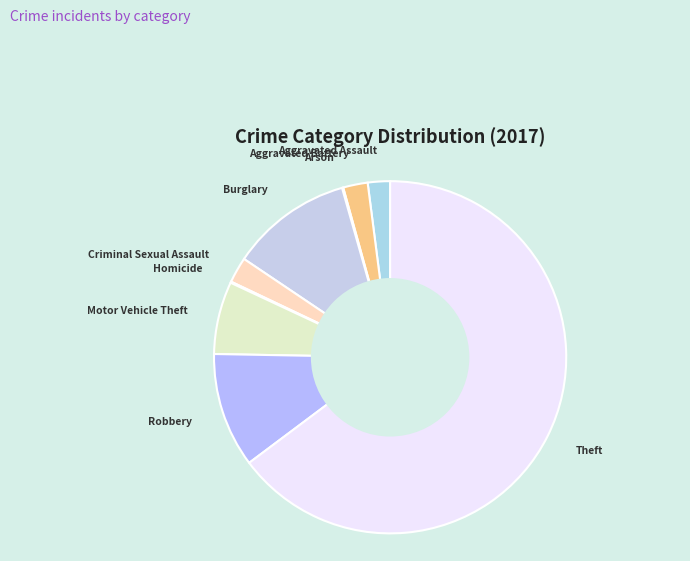

The Robbery slice represents 21% of the pie. True or false?

False